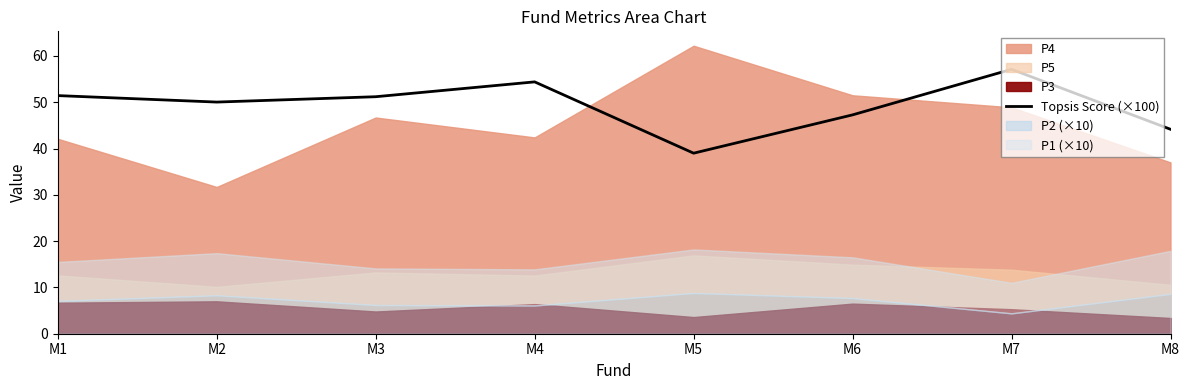

Approximately how many times larger is the value at M1 compared to M4?

0.9